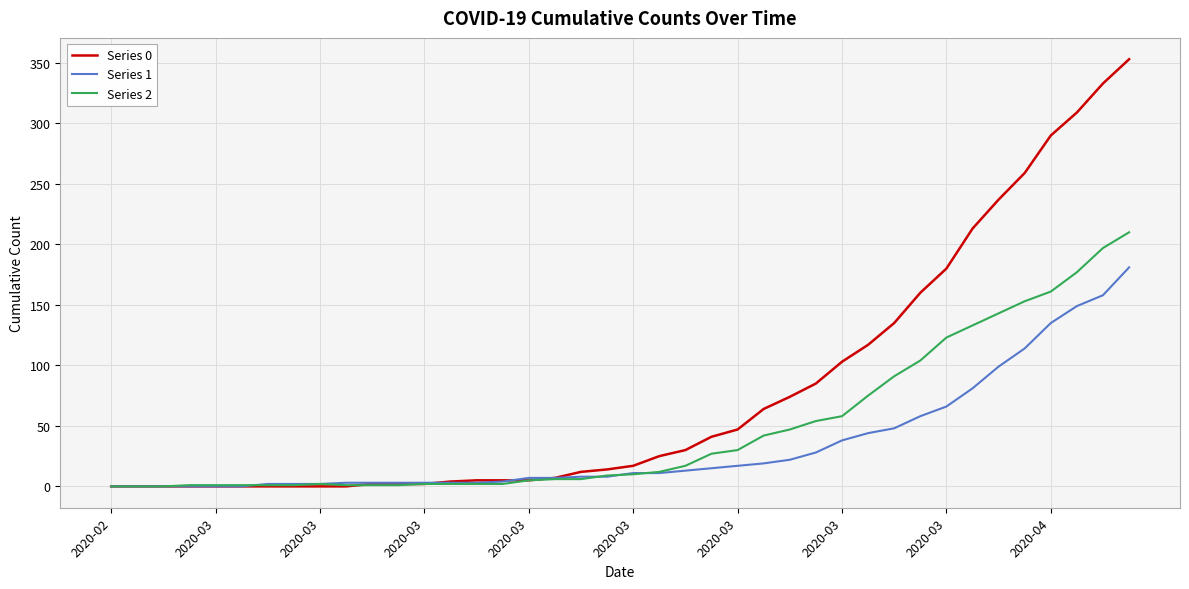

What are all the series names shown in the legend?

Series 0, Series 1, Series 2